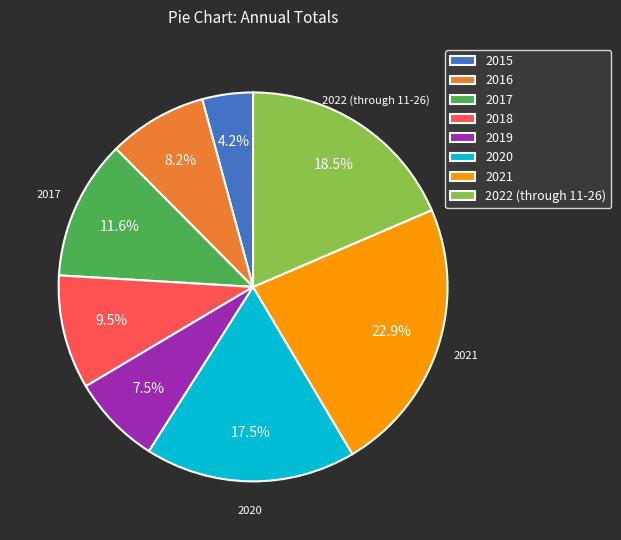

Rank the categories by value from highest to lowest.

2021, 2022 (through 11-26), 2020, 2017, 2018, 2016, 2019, 2015